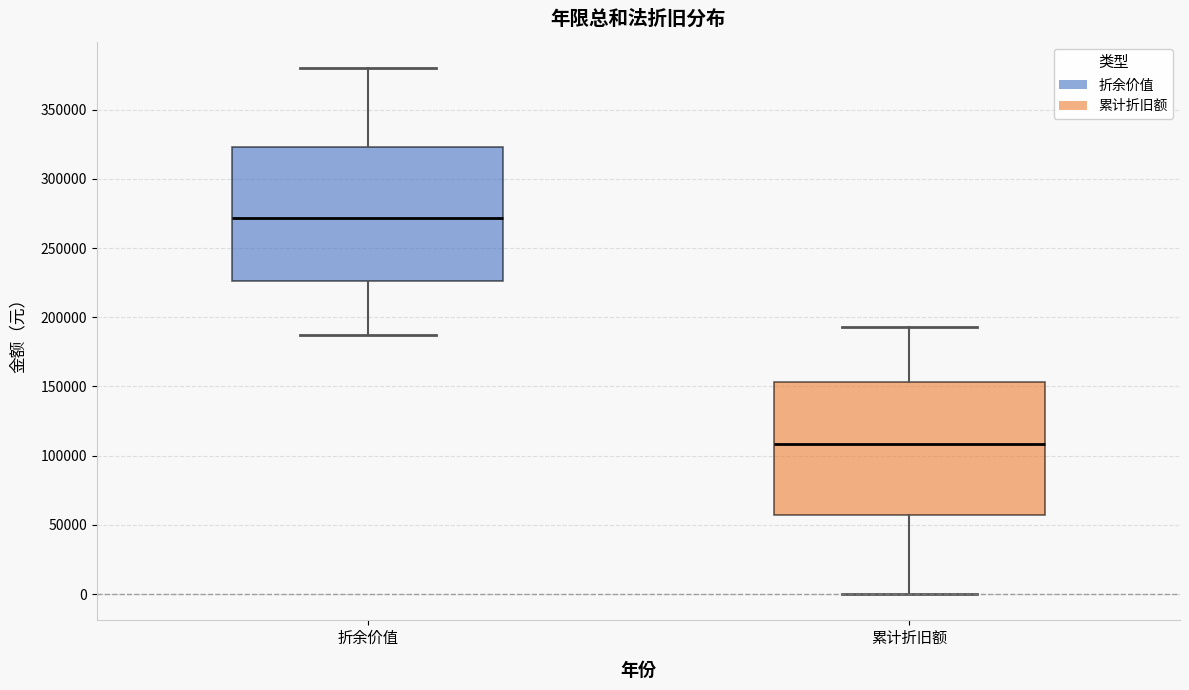

Where does the median line of the box for 累计折旧额 sit on the y-axis? The values are not printed on the chart, so give them approximately, as read against the axis.

110000